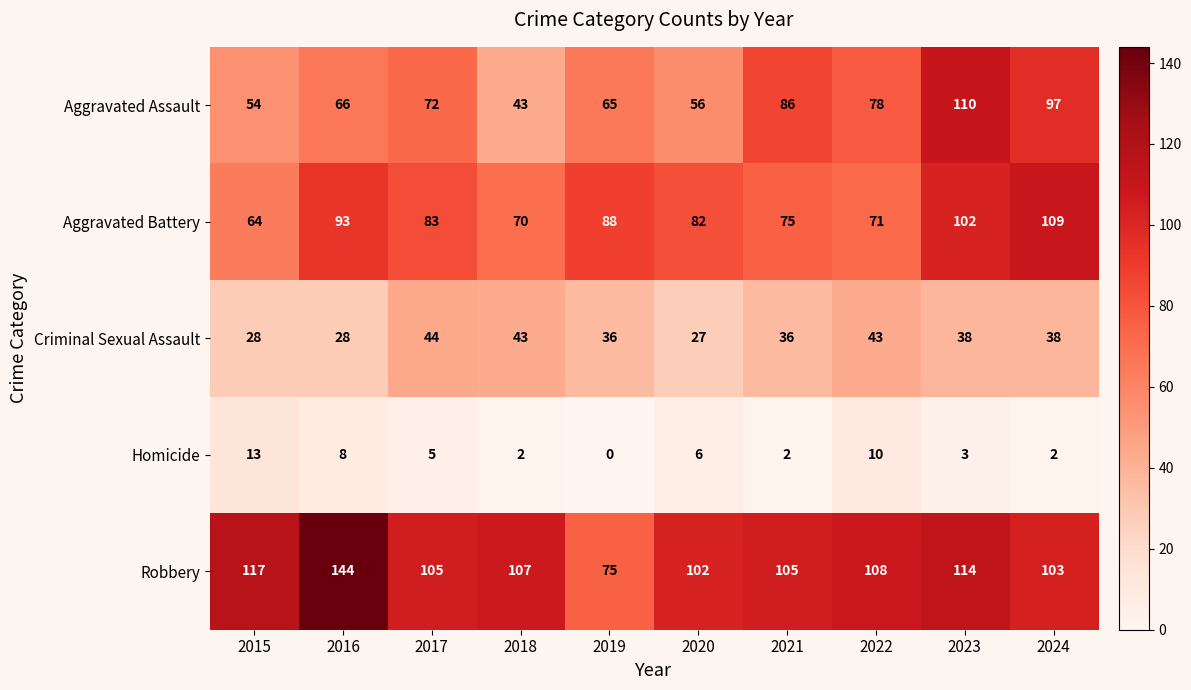

List the series in order of their peak value, highest first.

Robbery, Aggravated Assault, Aggravated Battery, Criminal Sexual Assault, Homicide